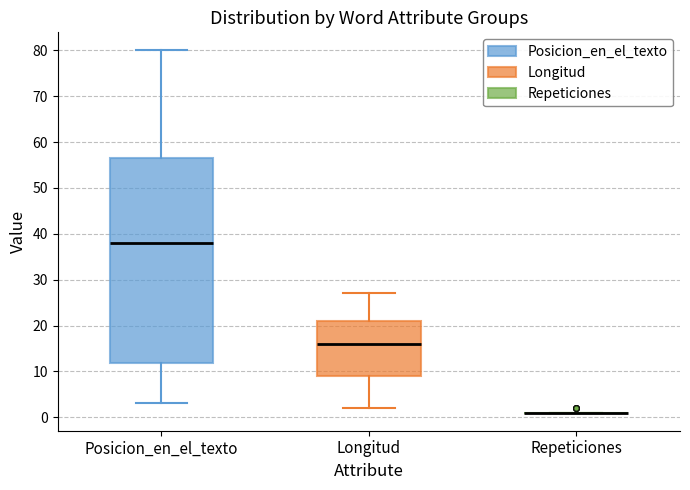

Reading left to right, read every box against the y-axis: the position of its median line, the range the box covers, and the ends of its whiskers. The values are not printed on the chart, so give them approximately, as read against the axis.

Posicion_en_el_texto: median 38, box 12 to 57, whiskers 3 to 80
Longitud: median 16, box 9 to 21, whiskers 2 to 27
Repeticiones: box collapsed to a line at 1, whiskers 1 to 1